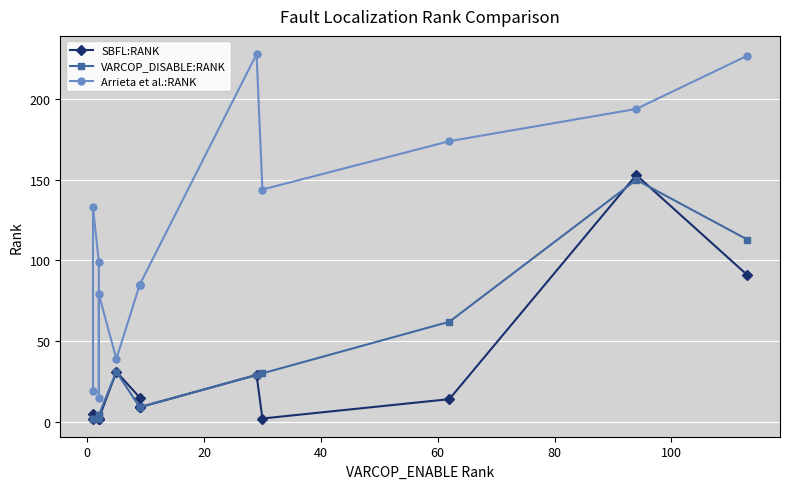

True or false: Arrieta et al.:RANK and VARCOP_DISABLE:RANK cross at least once.

False